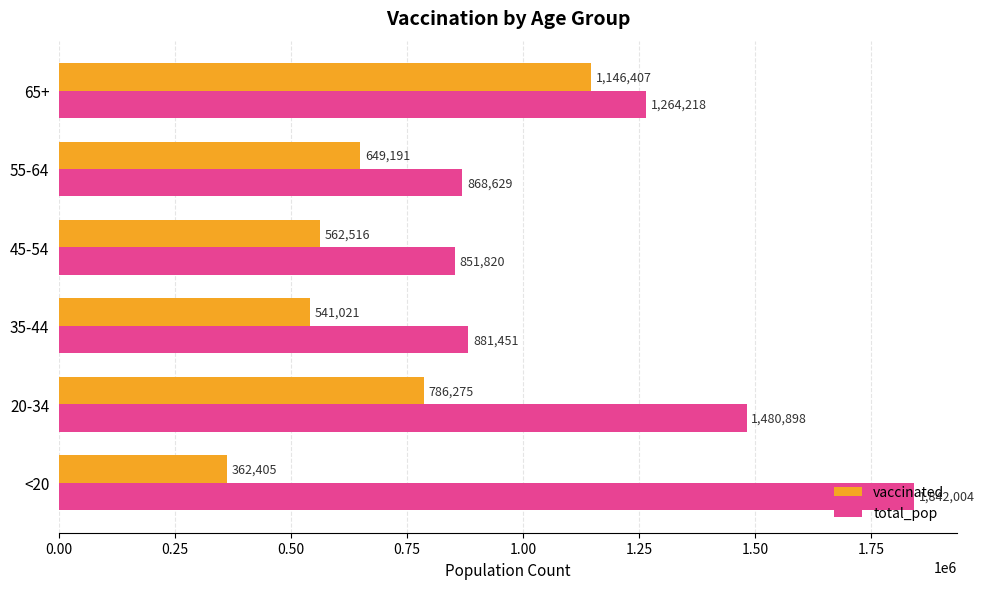

What is the maximum value for total_pop?

1842004